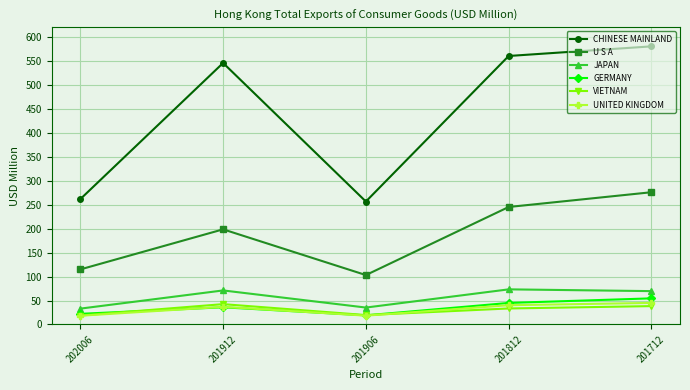

How many values in the CHINESE MAINLAND series are below 545?

2